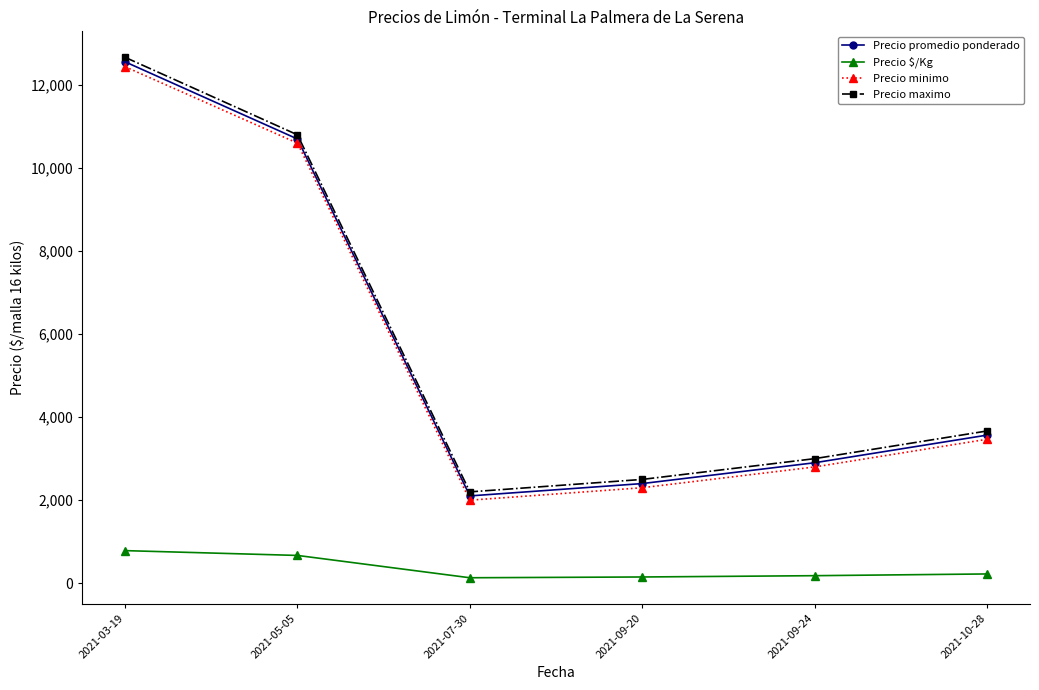

True or false: Precio maximo has a value of 10800.0 at 2021-05-05.

True